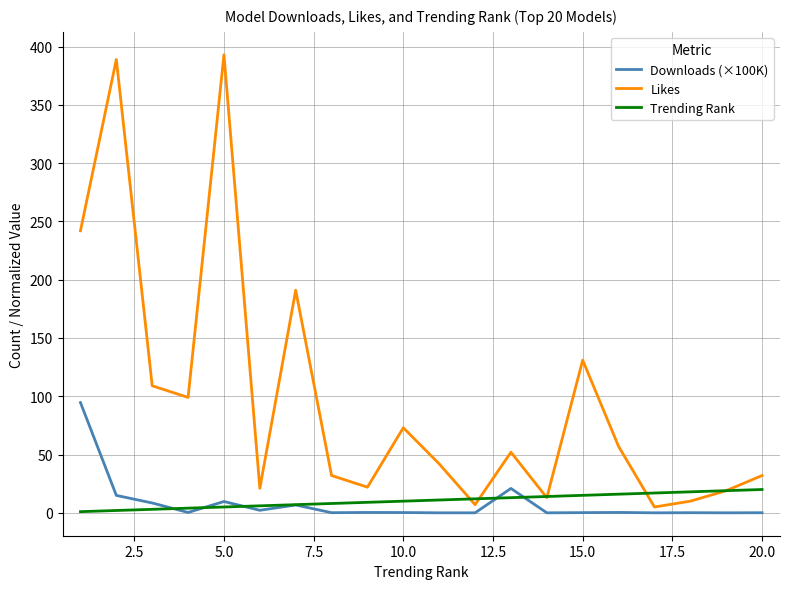

Which series has the widest spread of values?

Likes